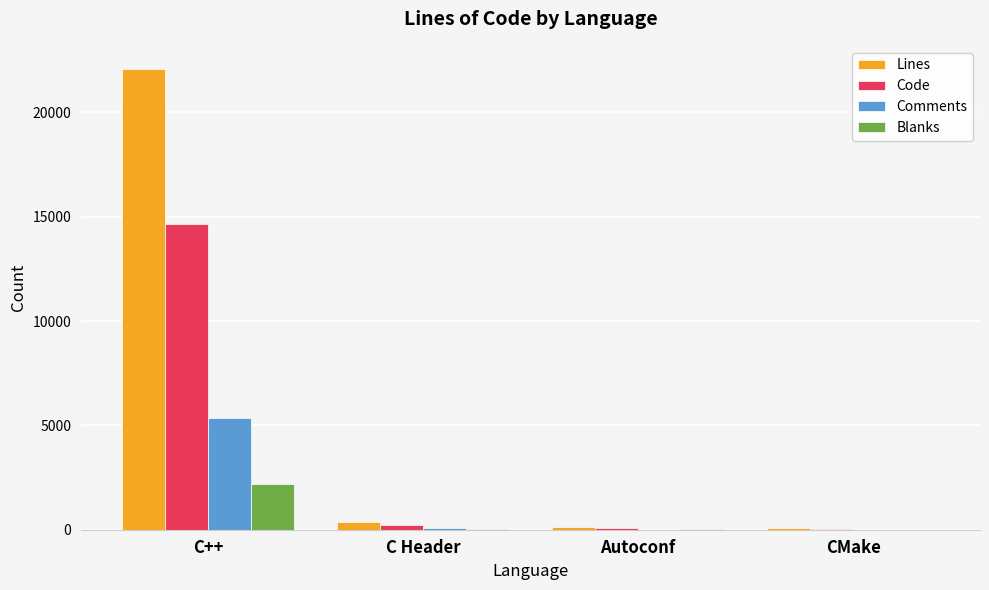

What is the approximate value of Lines at CMake, to the nearest 50?

50